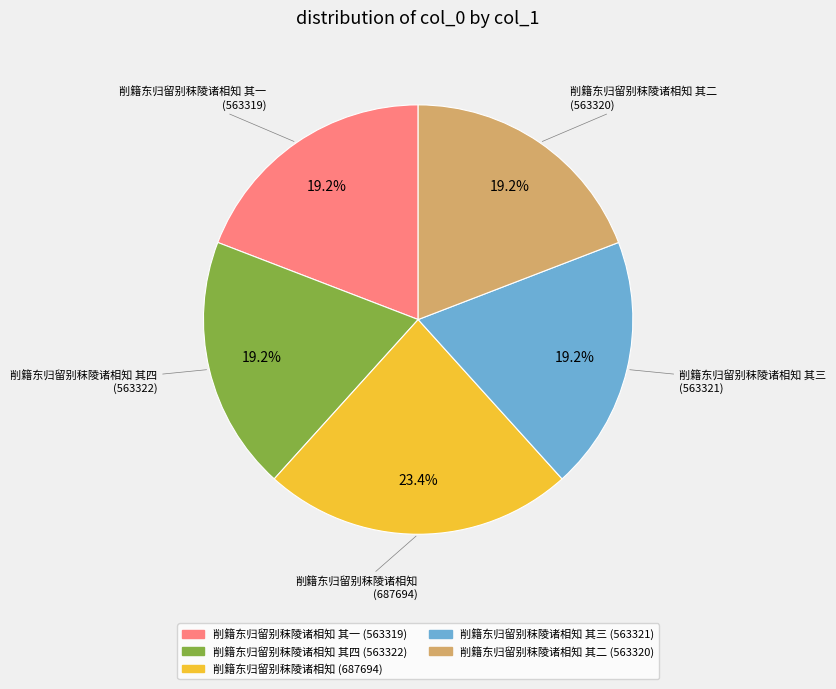

To the nearest percent, what is the average slice percentage?

20%